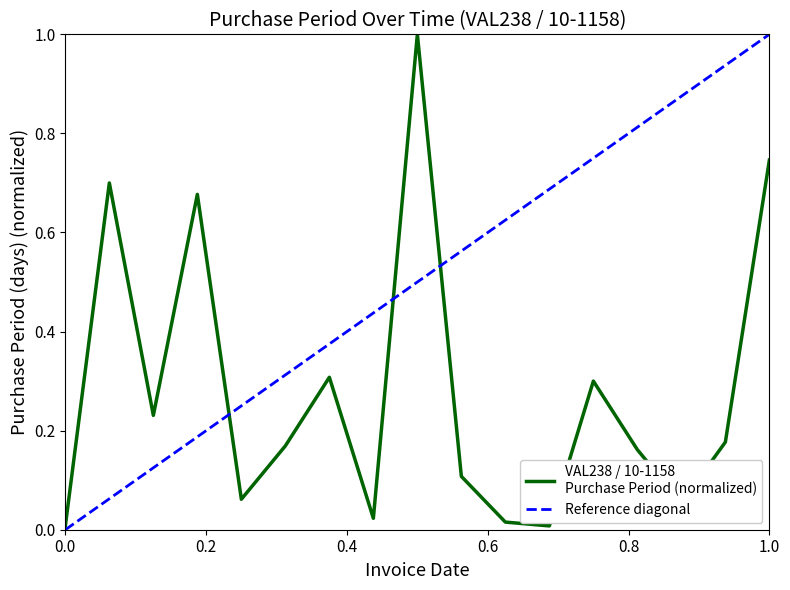

What is the average value?

0.3